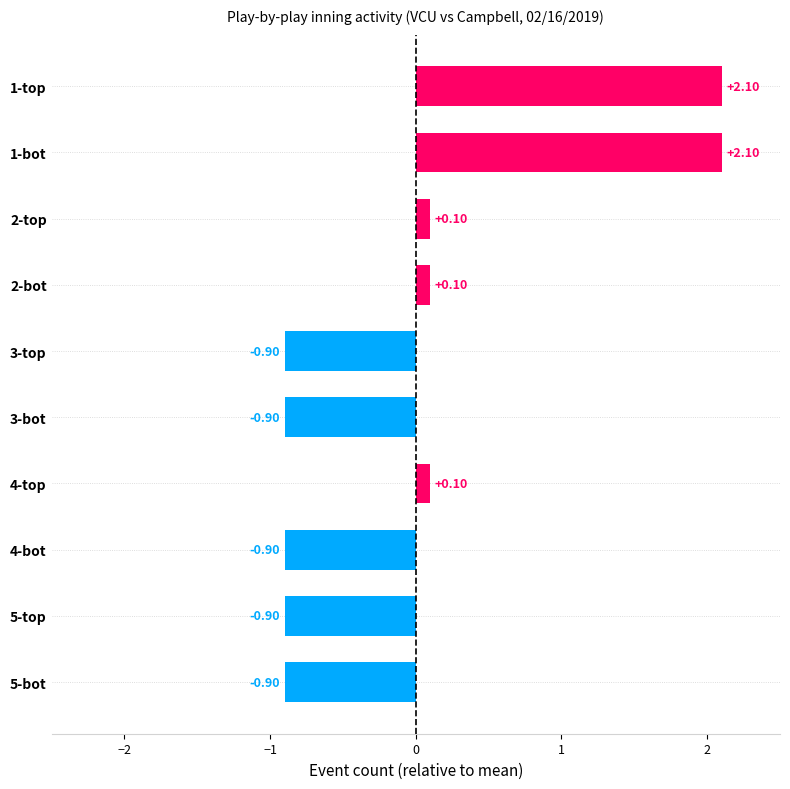

What is the change in value from 1-top to 3-bot?

-3.0